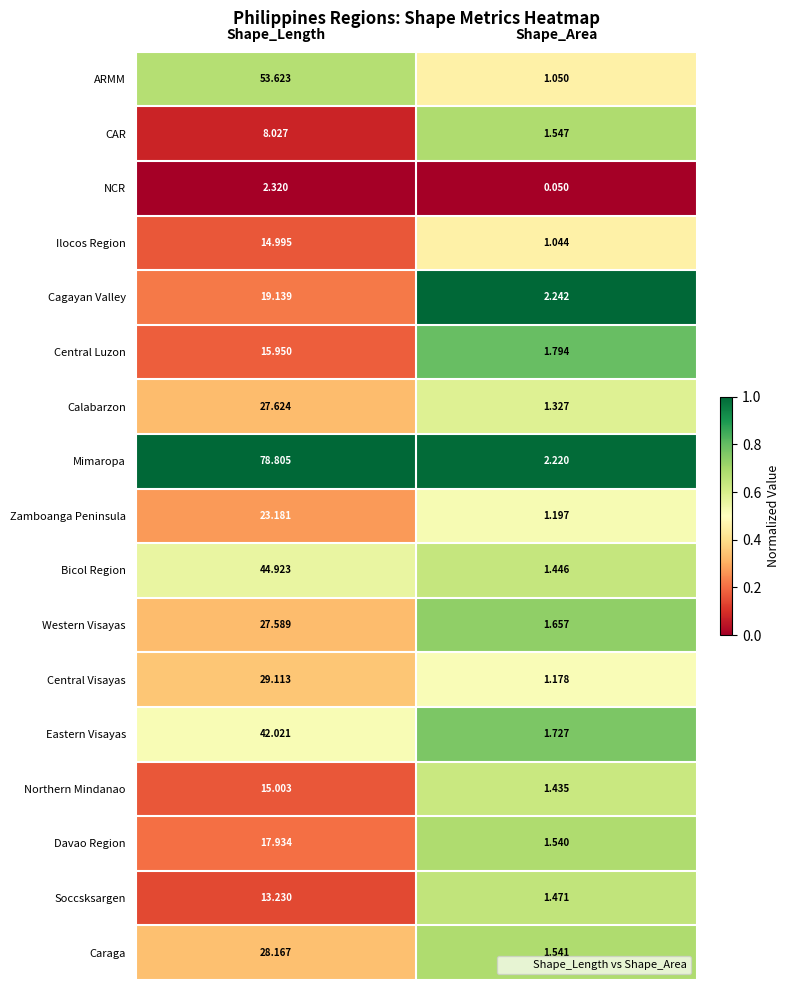

Which series has the largest total across all categories?

Mimaropa